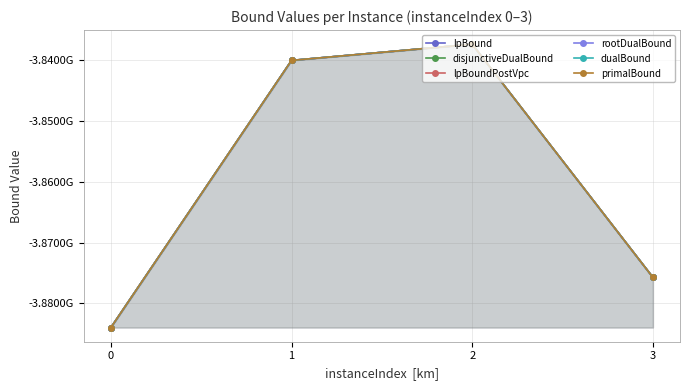

Rank the series by their maximum value, from lowest to highest.

lpBound, disjunctiveDualBound, lpBoundPostVpc, rootDualBound, dualBound, primalBound